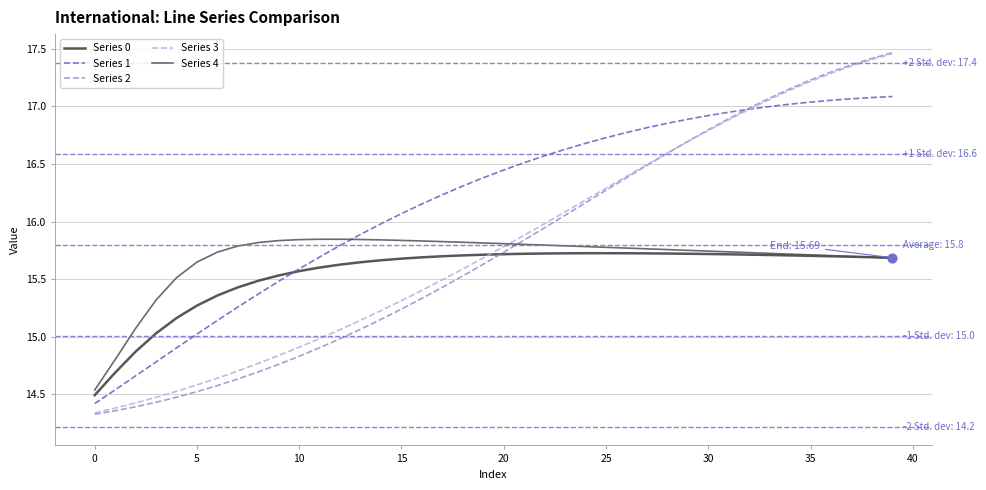

What are all the series names shown in the legend?

Series 0, Series 1, Series 2, Series 3, Series 4